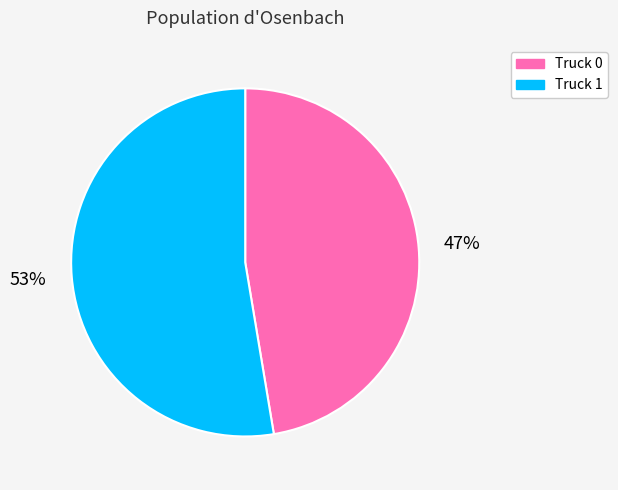

To the nearest percent, what is the average slice percentage?

50%